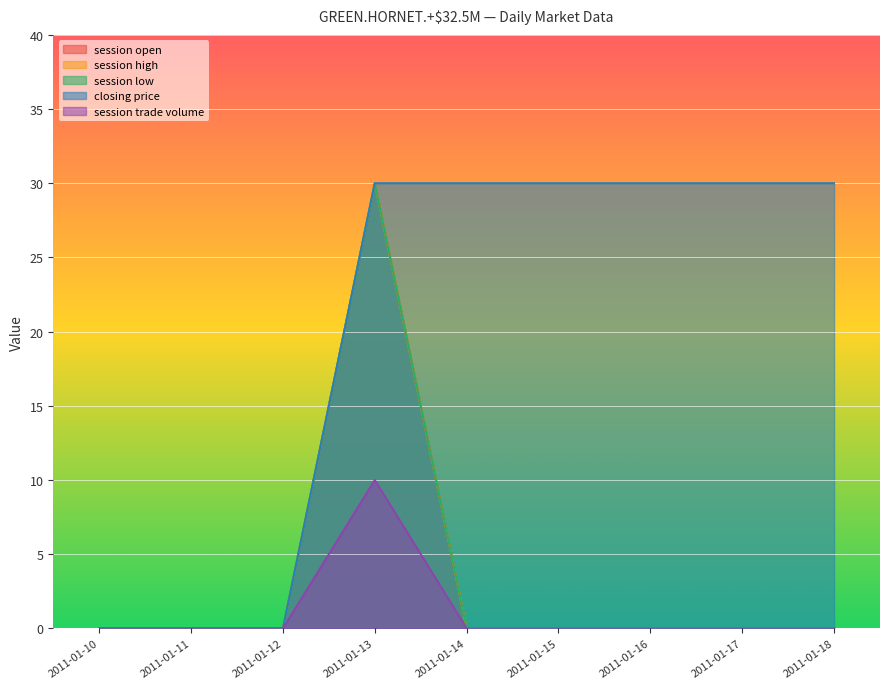

True or false: session trade volume and session high intersect in this chart.

False